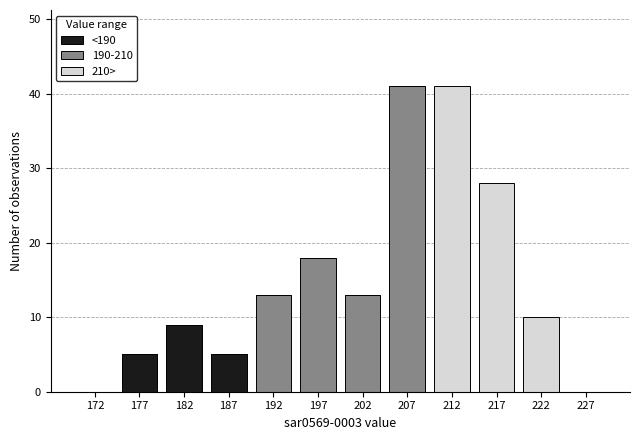

What is the total height of the stacked bar covering 220 to 225 on the x-axis? The values are not printed on the chart, so give them approximately, as read against the axis.

10